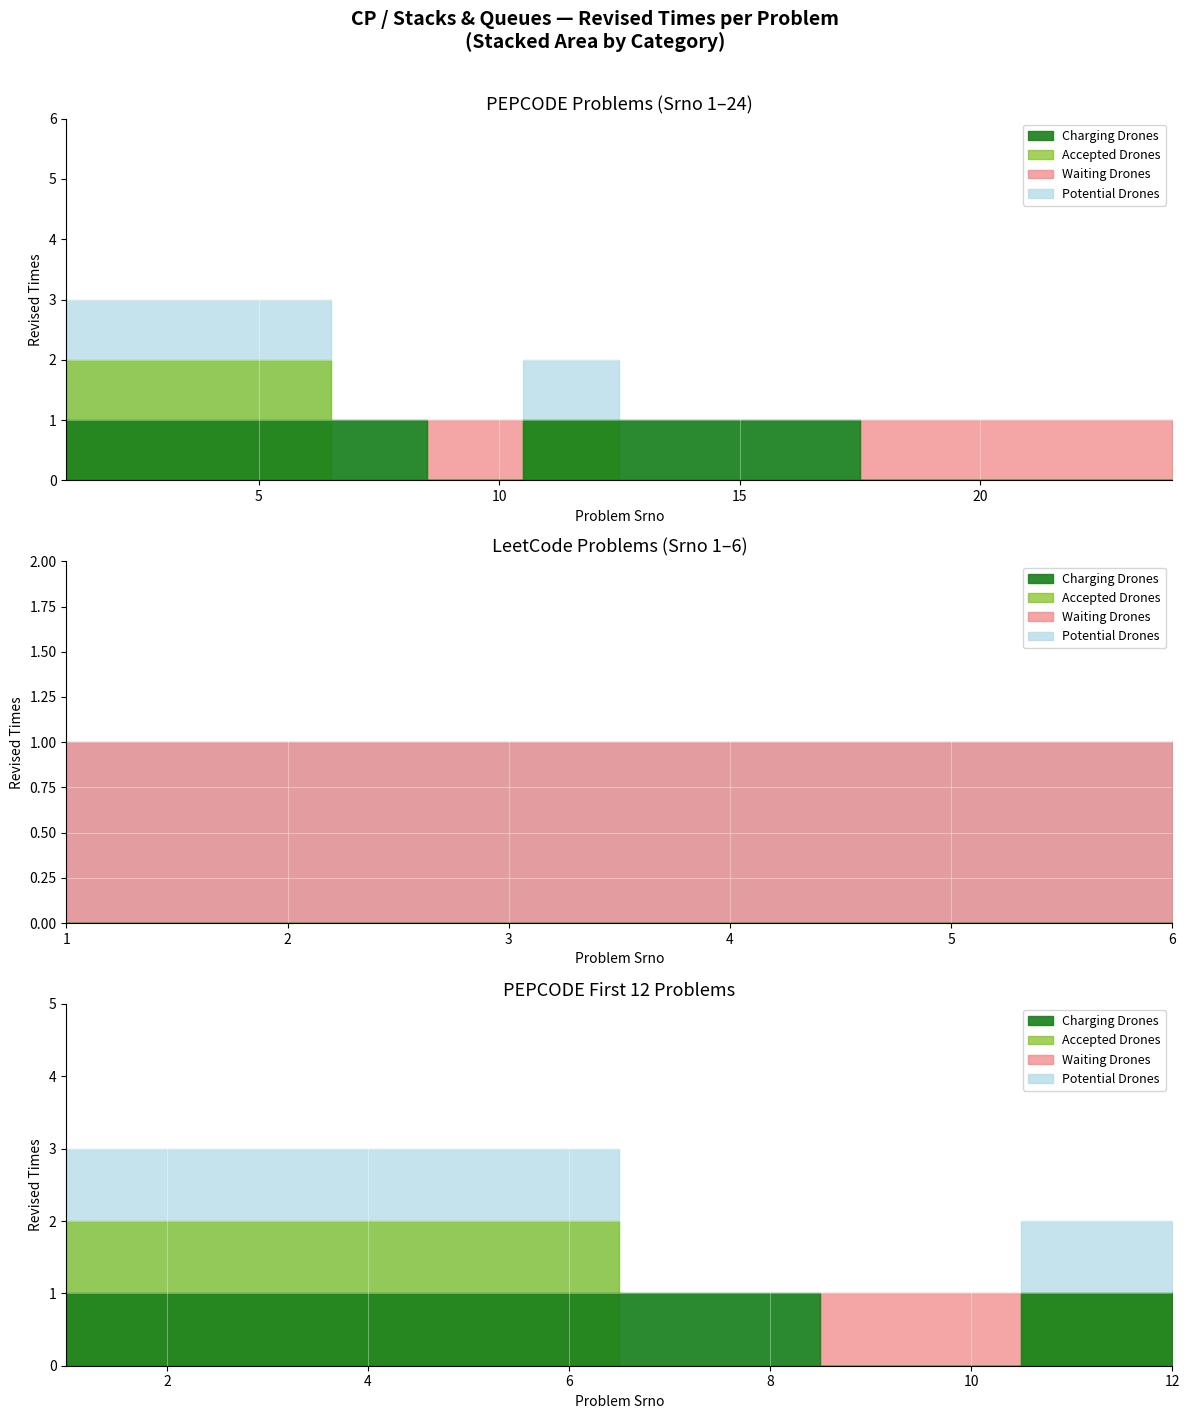

Which series has the largest total across all categories?

Charging Drones